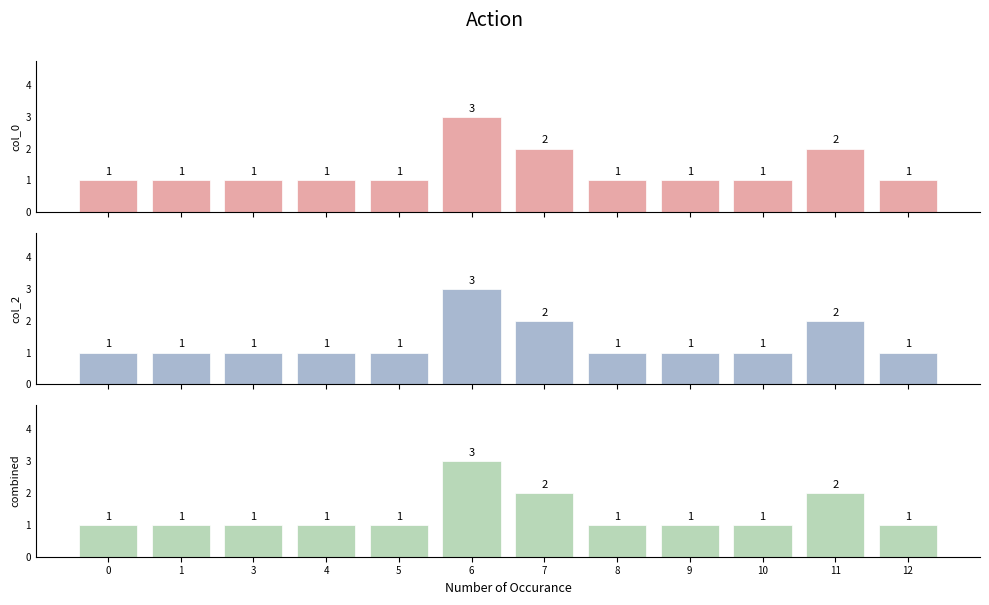

Count the col_2 values in the range 1 to 2.

11